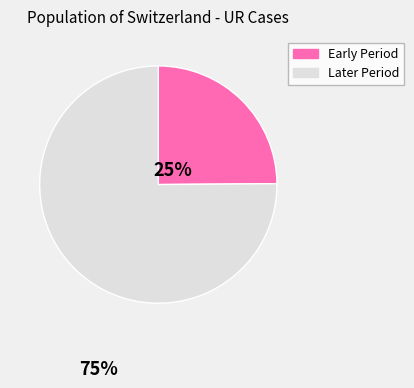

Does any single category account for the majority?

Yes